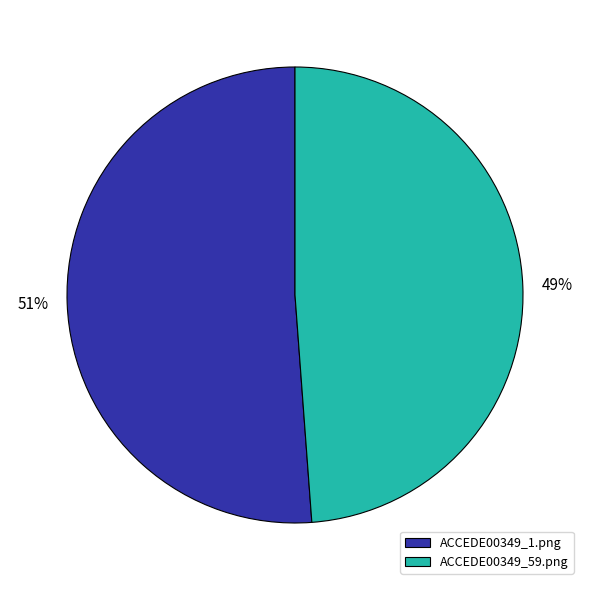

Is the sum of ACCEDE00349_1.png and ACCEDE00349_59.png greater than half?

Yes